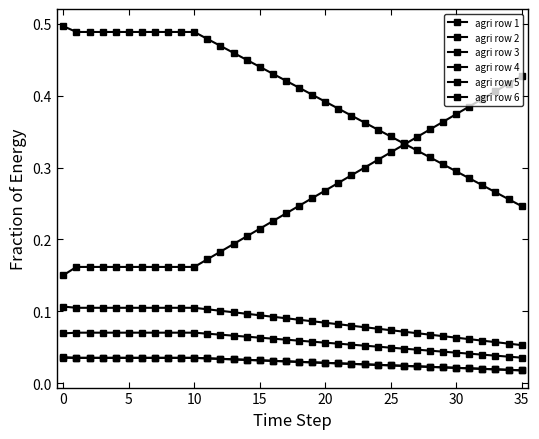

Count the agri row 5 values in the range 0 to 1.

36